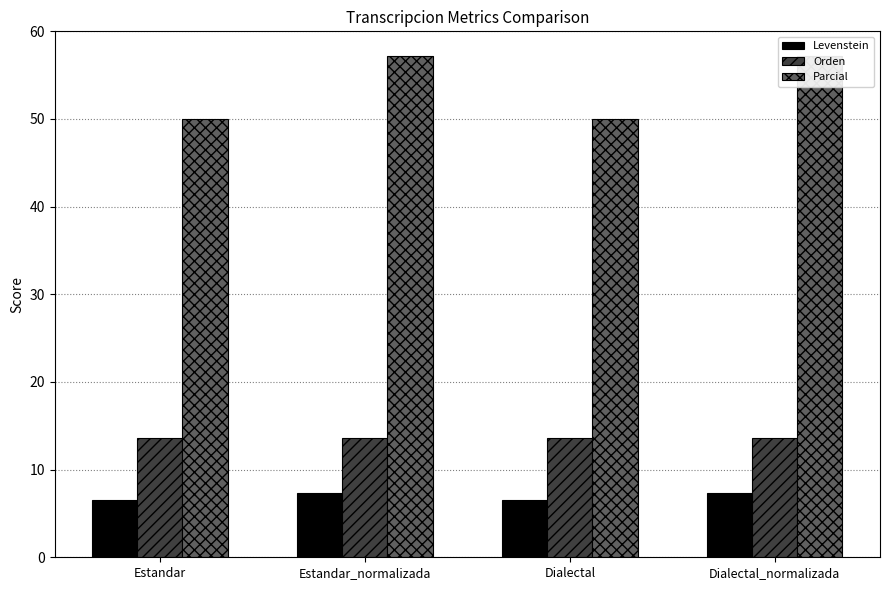

What is the label of the 4th bar from the left?

Dialectal_normalizada